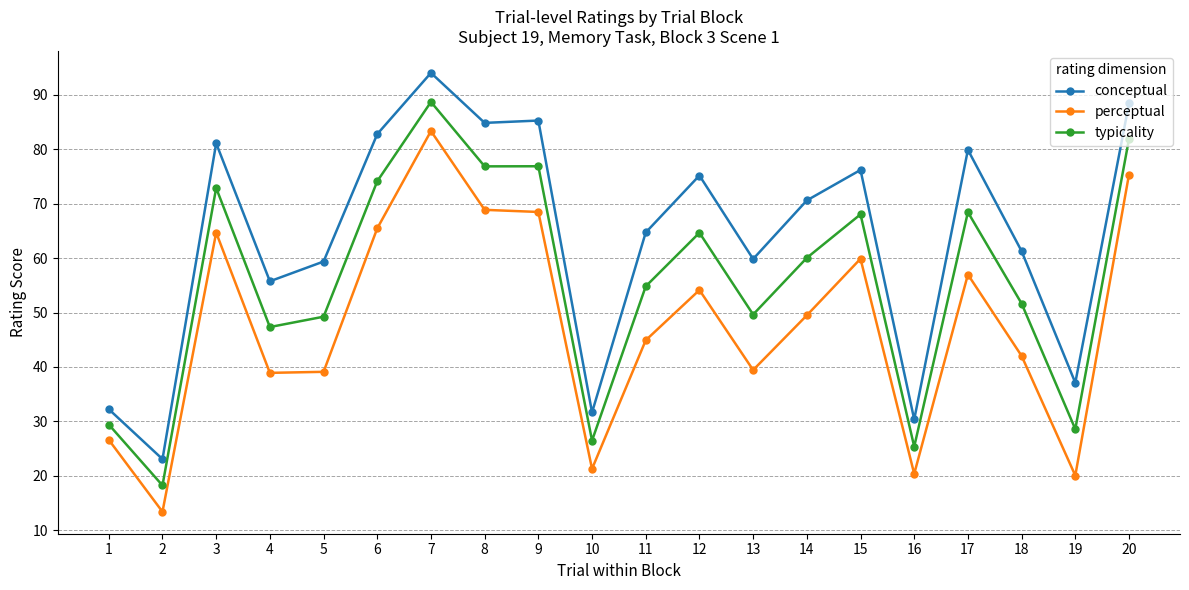

Where is the first local minimum for typicality?

2